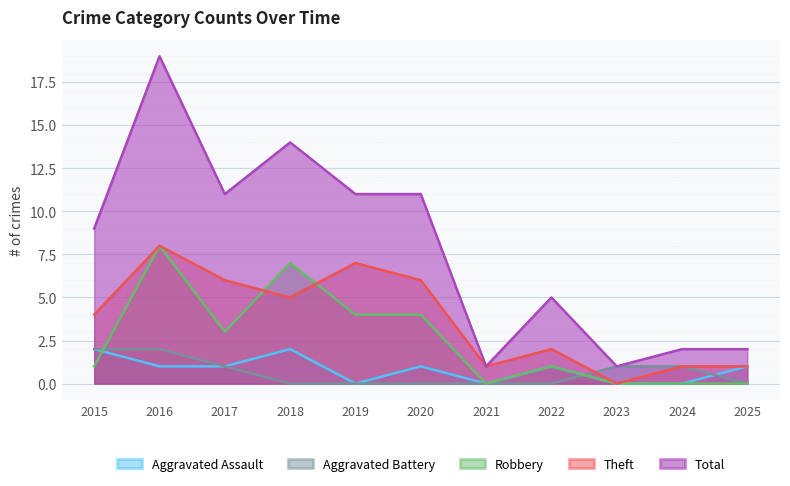

The Theft series shows 4 at 2015. True or false?

True